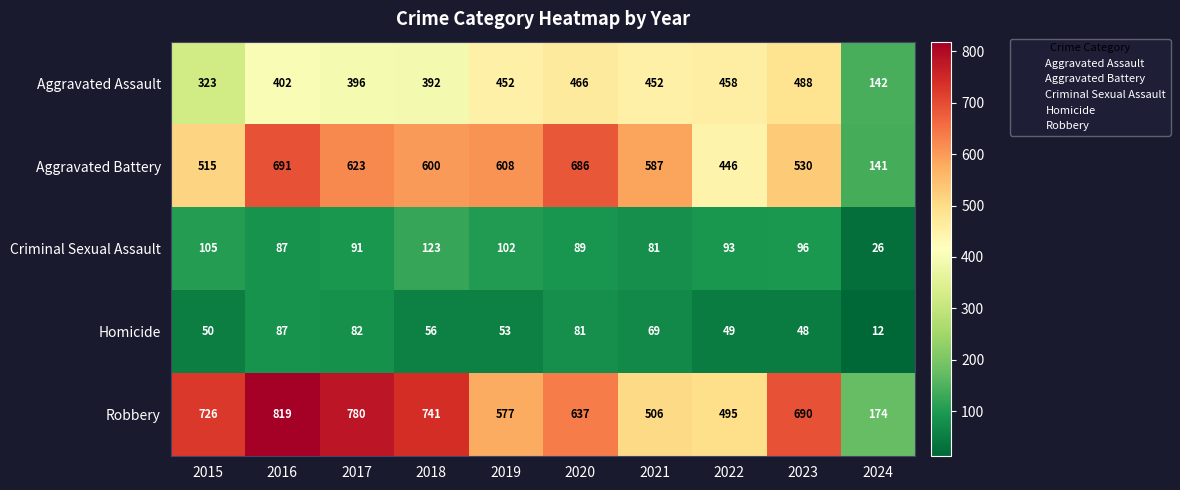

Which category has the lowest value across all series?

2024